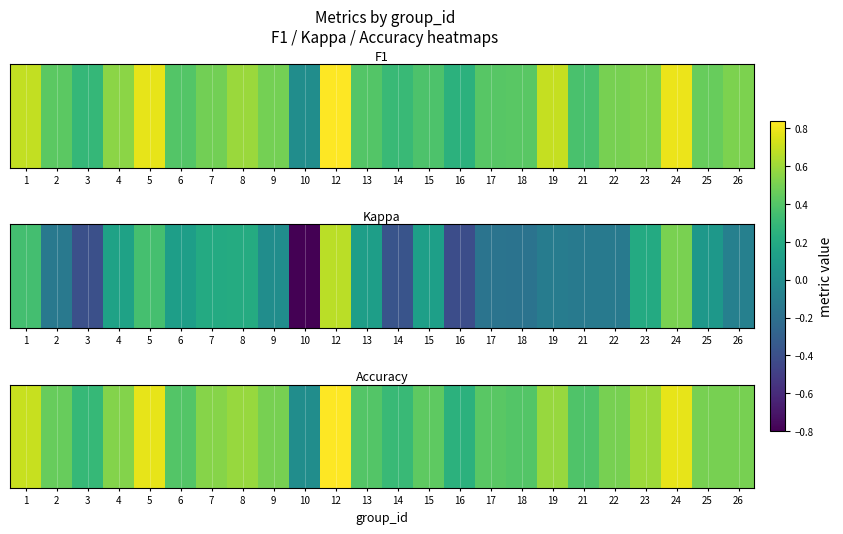

Which category has the highest value across all series?

12